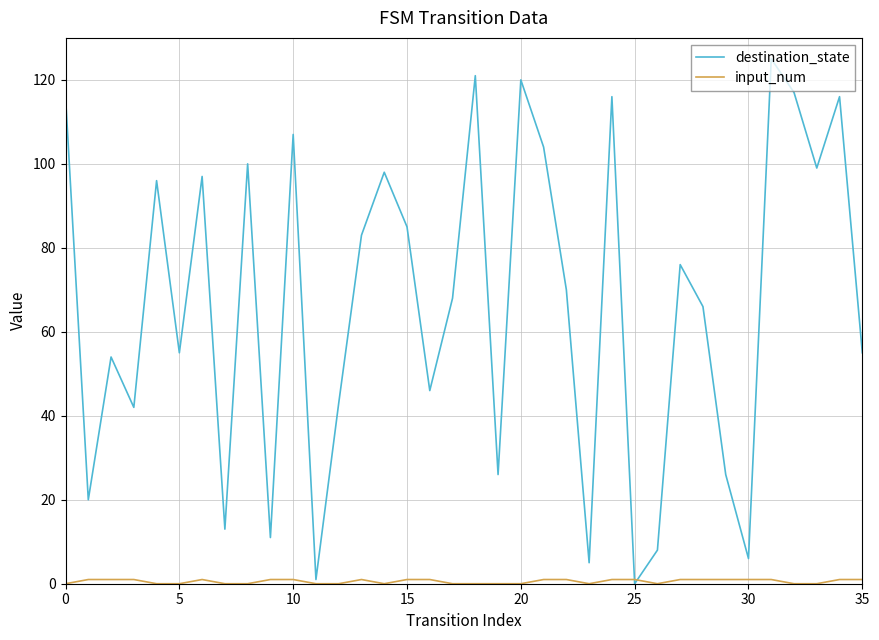

Which series has the largest total across all categories?

destination_state